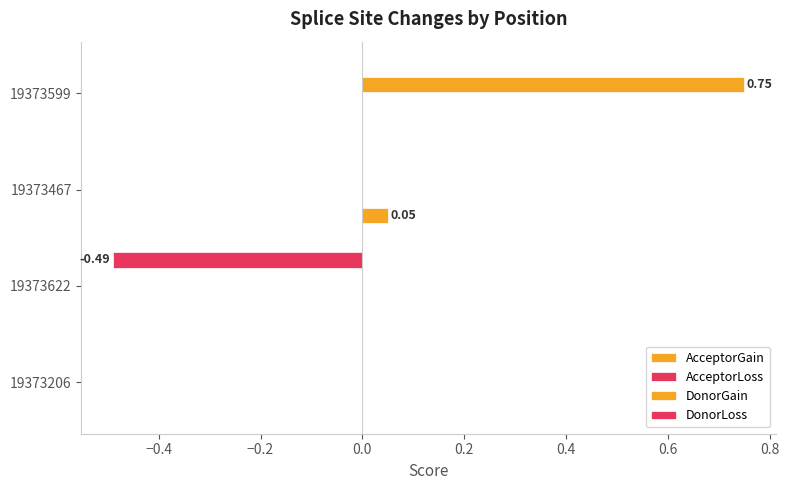

Count the DonorGain values in the range 0 to 1.

4